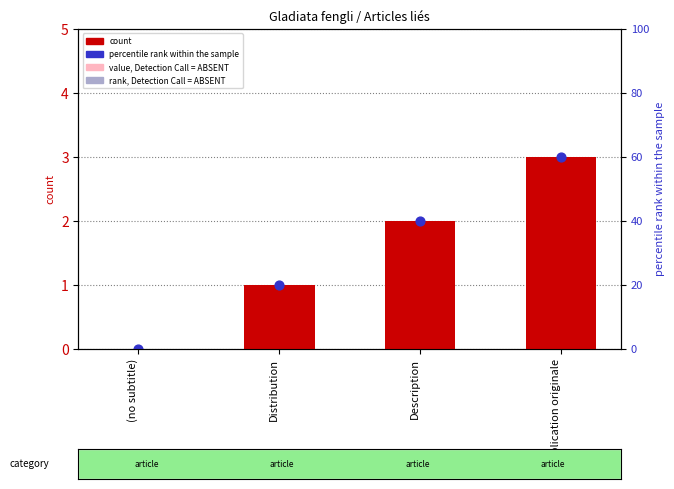

Which series reaches the minimum Y coordinate?

col_0 (count)